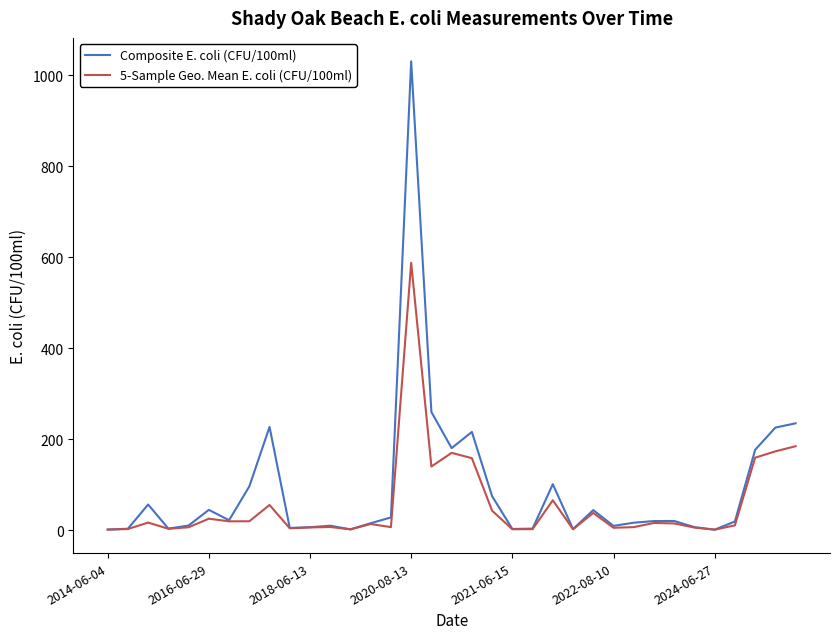

What are all the series names shown in the legend?

Composite E. coli (CFU/100ml), 5-Sample Geo. Mean E. coli (CFU/100ml)